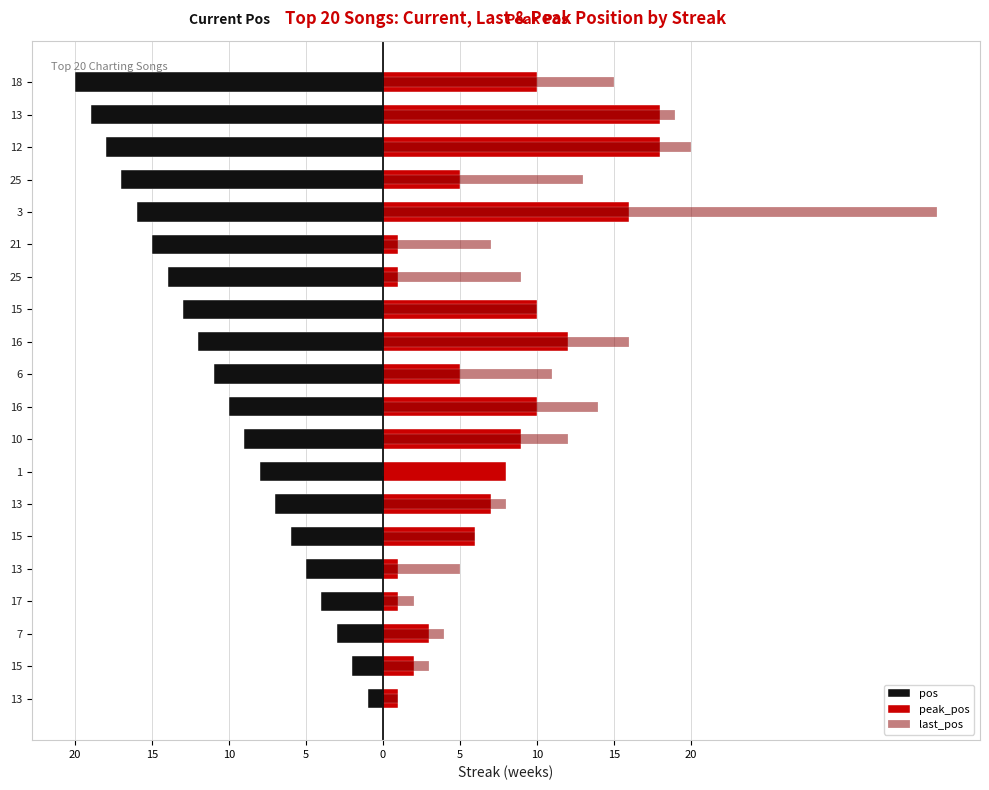

The peak_pos series shows 11 at 17. True or false?

False